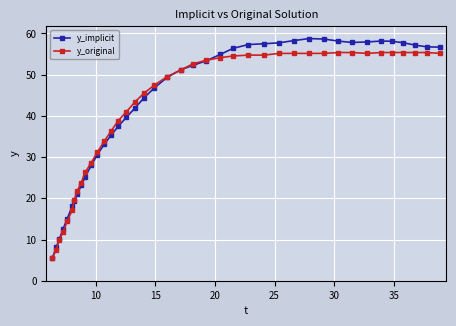

What is the lowest value of the y_original series?

5.4